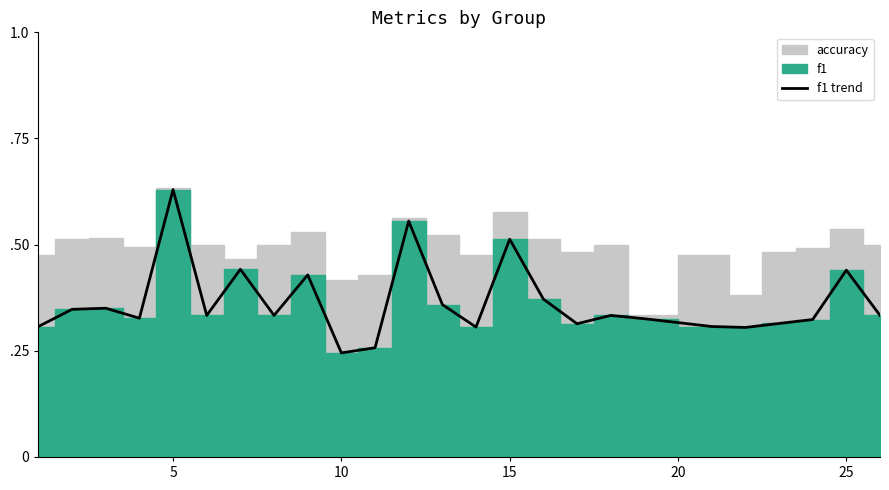

Is it true that the value at 20 is 0.2?

False